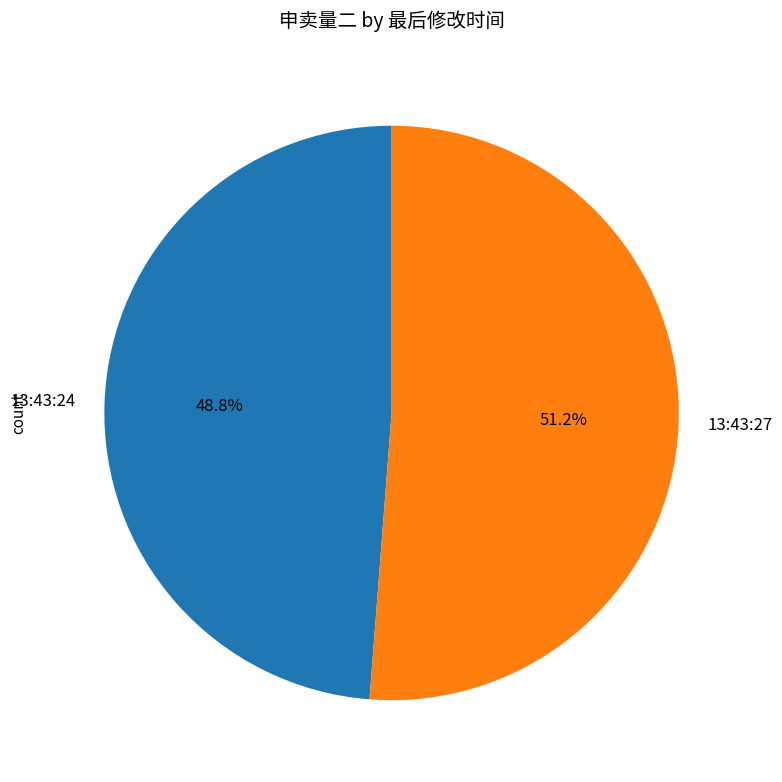

How many slices are in this pie chart?

2